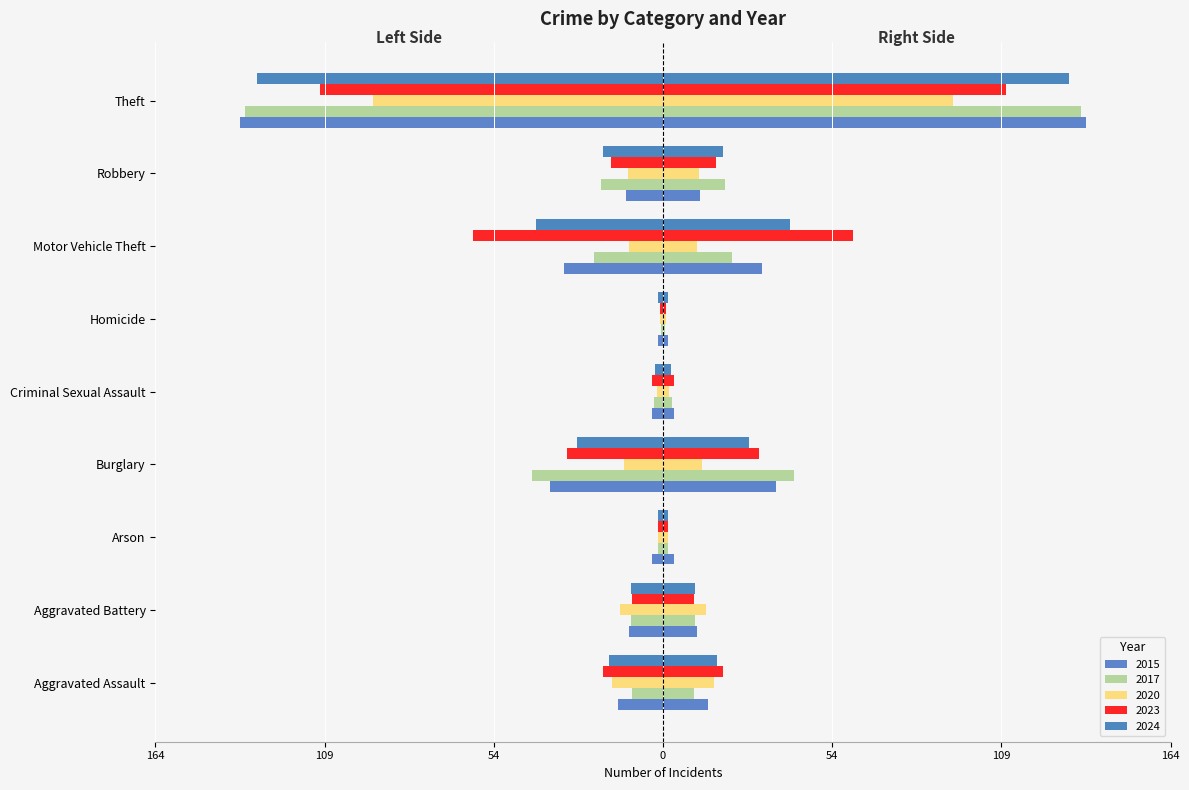

The value of 2024 at Aggravated Battery is -10.5. True or false?

True